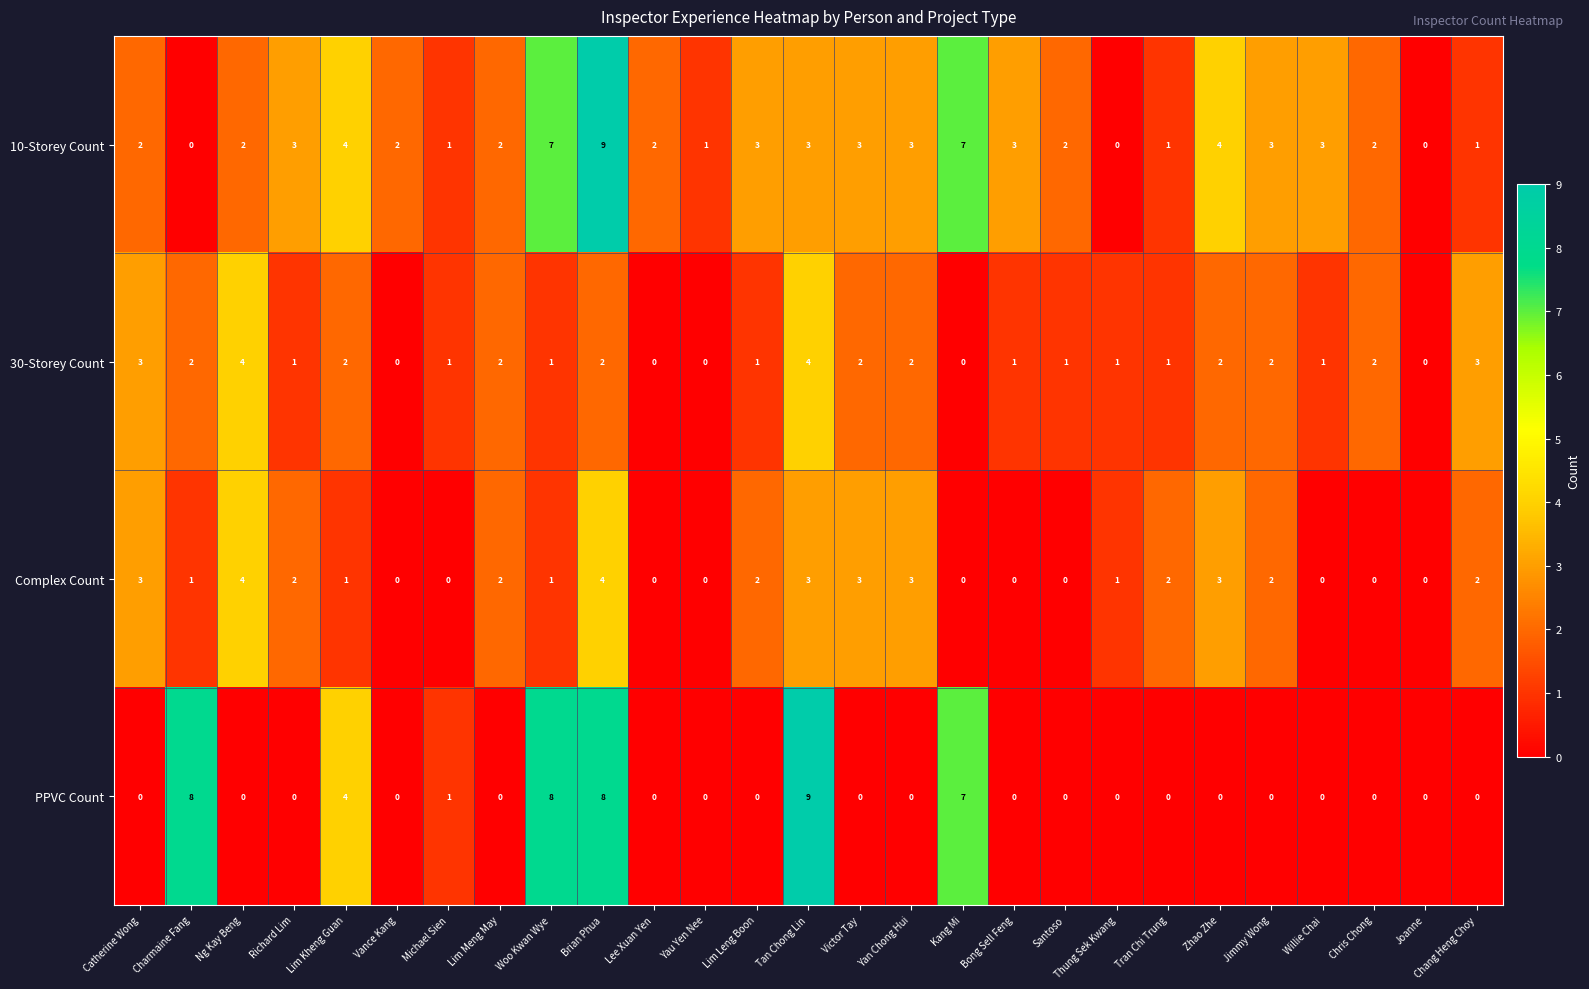

What is the sum of all 10-Storey Count values?

73